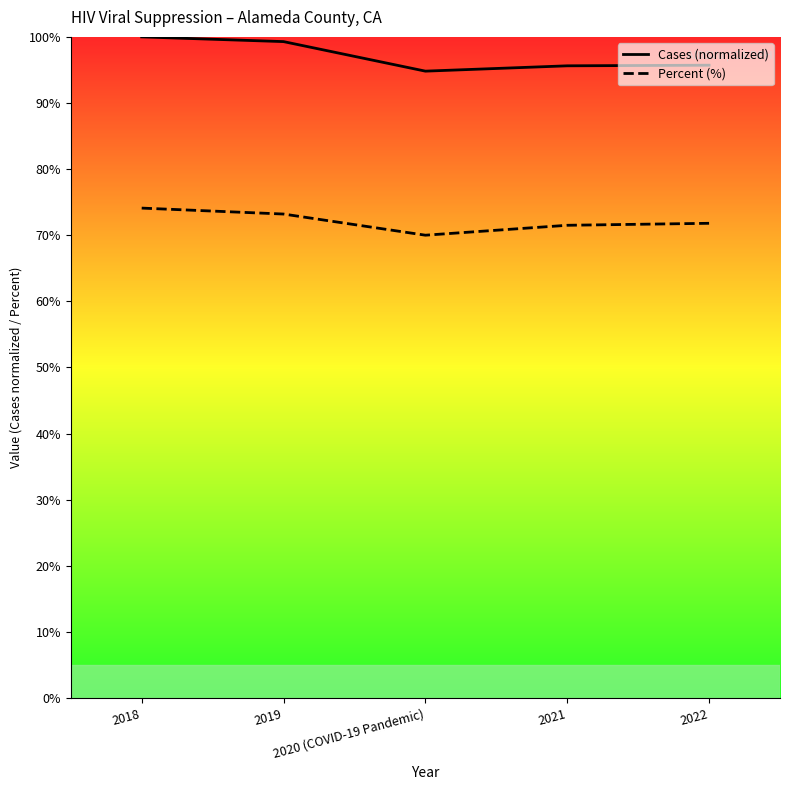

What are all the series names shown in the legend?

Cases (normalized), Percent (%)